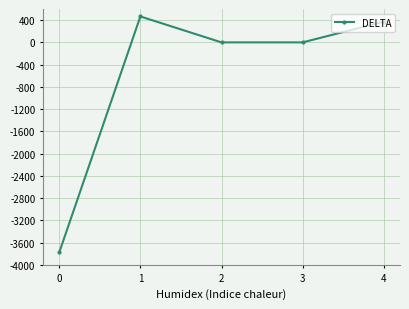

What is the value of the 1st point from the left?

-3775.8